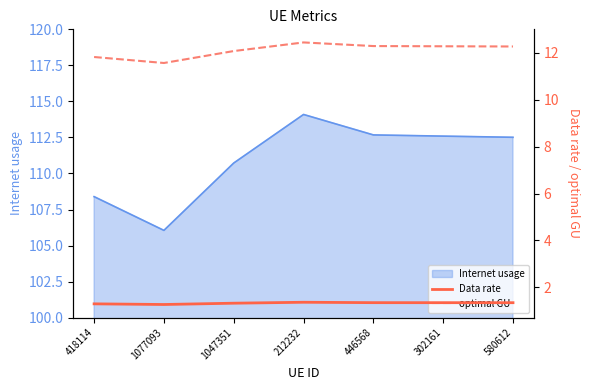

At which label does Internet usage first exceed 112?

212232